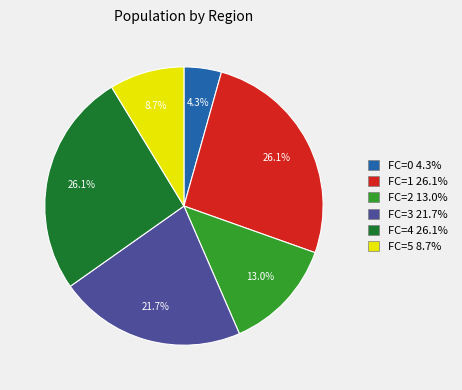

Does FC=5 8.7% account for over 50% of the chart?

No